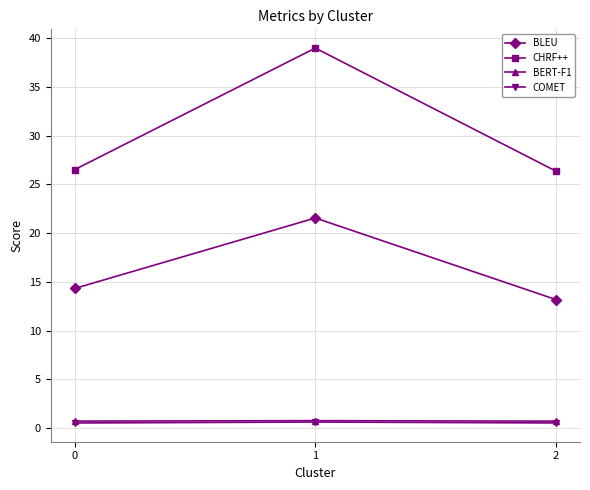

What is the average value of the BLEU series?

16.4